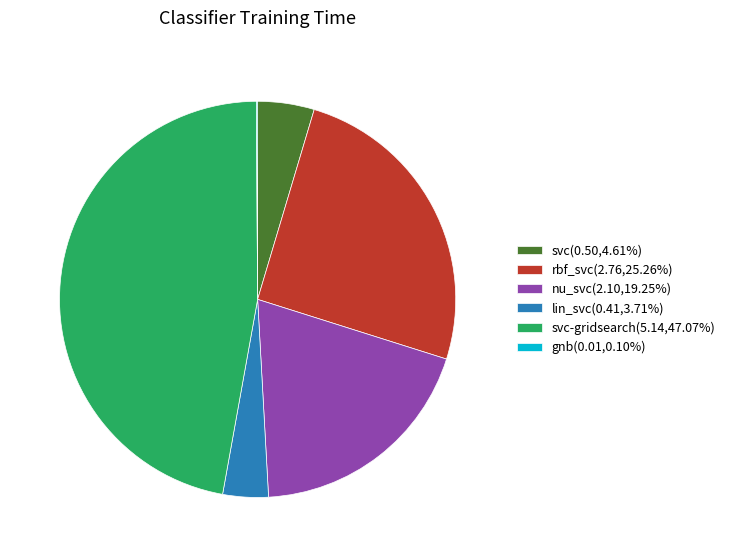

Is there any slice that represents more than half of the pie?

No